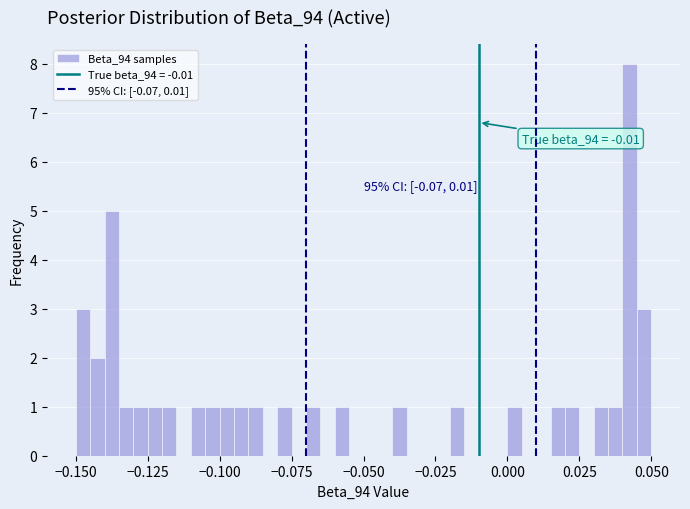

Around what value on the x-axis is the tallest bar? Give the approximate position of its centre, as read against the axis.

0.045